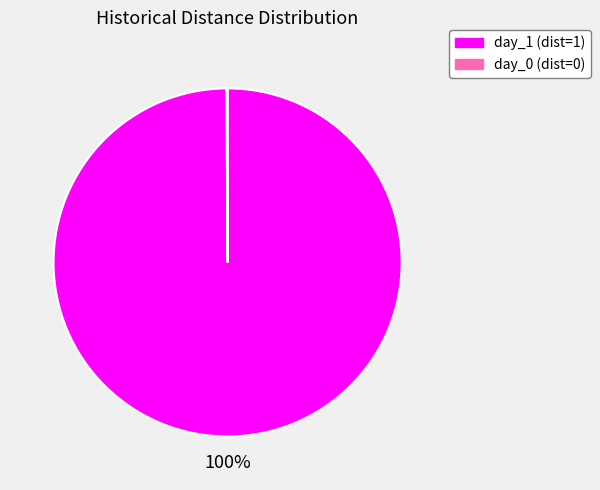

To the nearest percent, what is the average slice percentage?

50%